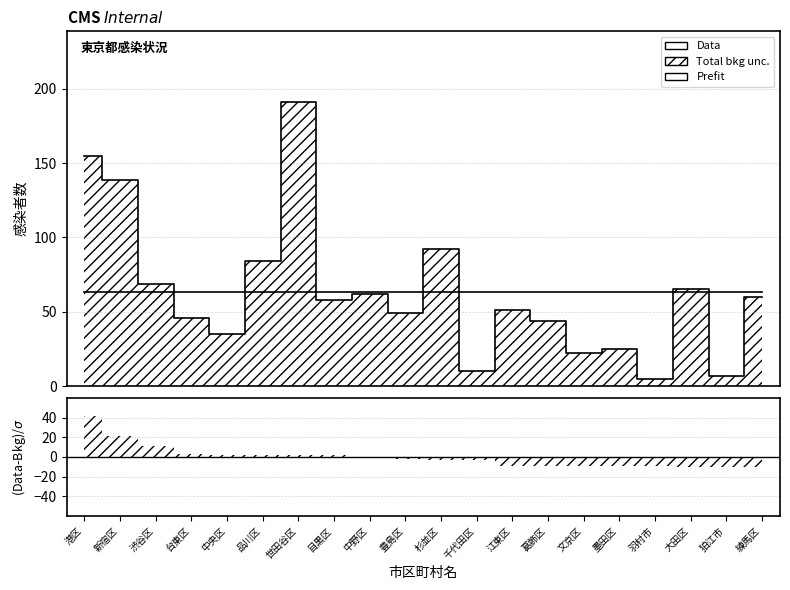

How many lines are shown in the chart?

1